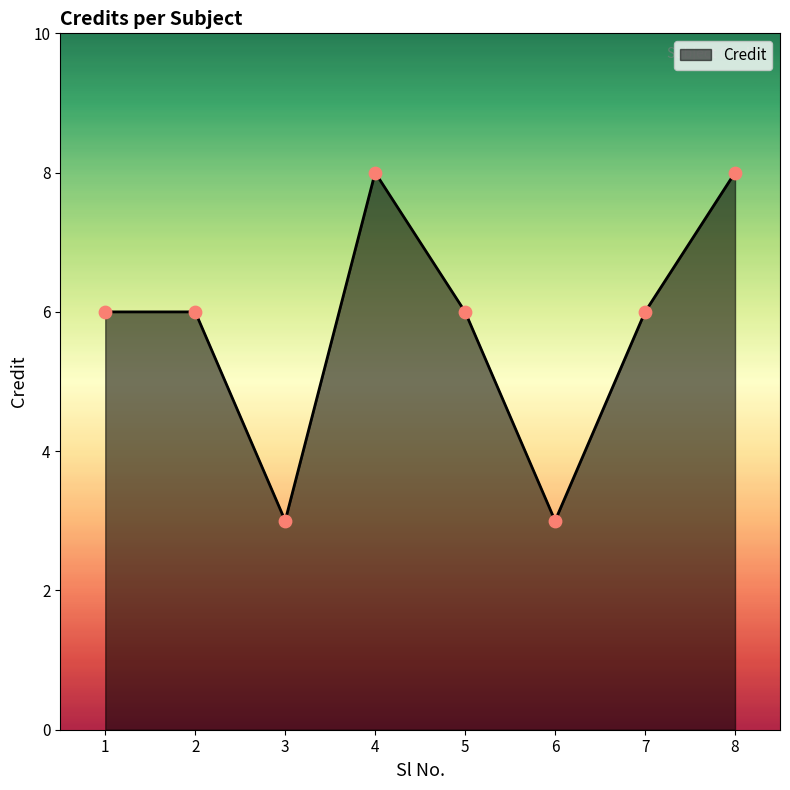

What is the change in value from 4 to 7?

-2